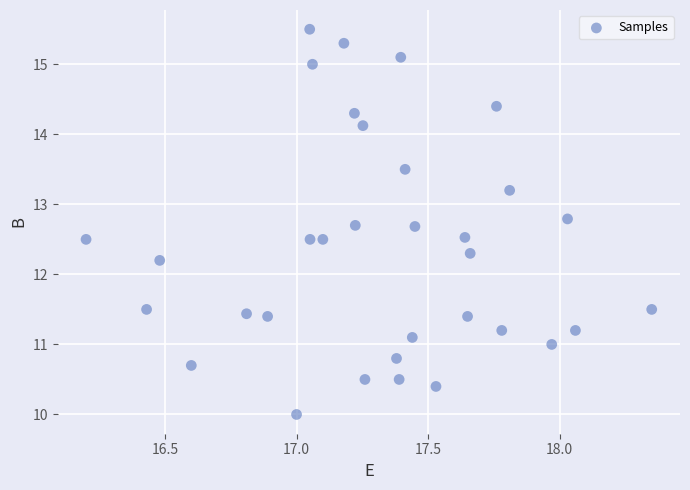

What Y value in the scatter plot is closest to 12?

12.2